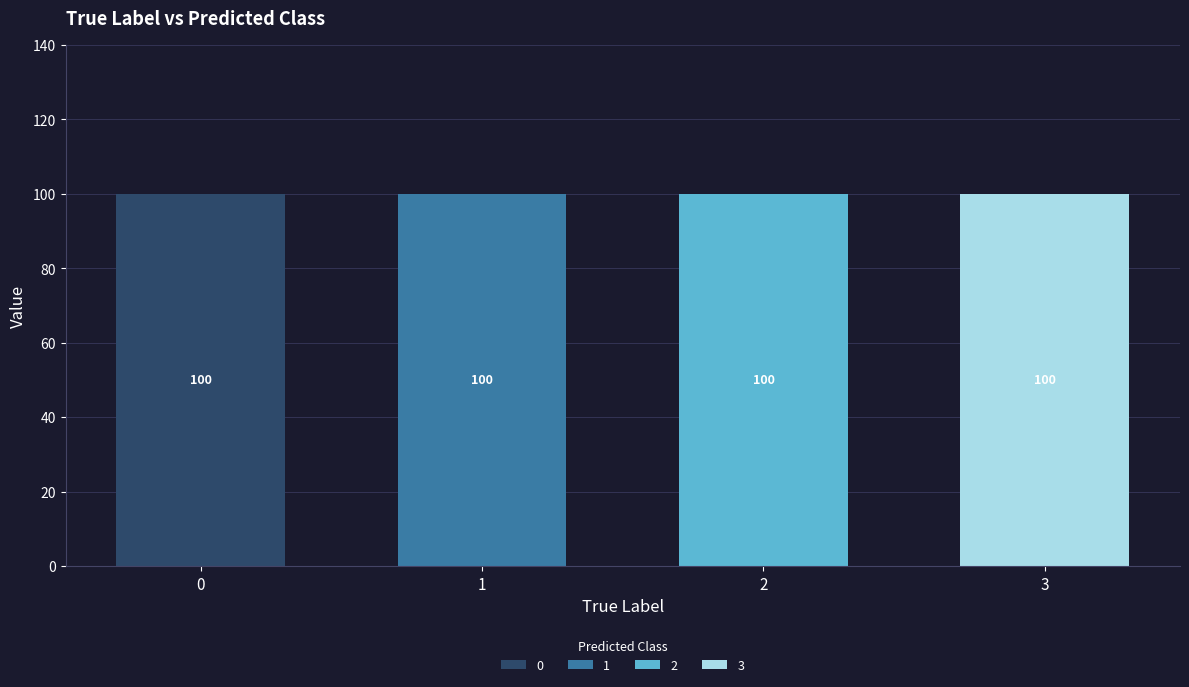

Reading right to left, what are the values for 0?

3=0	2=0	1=0	0=100